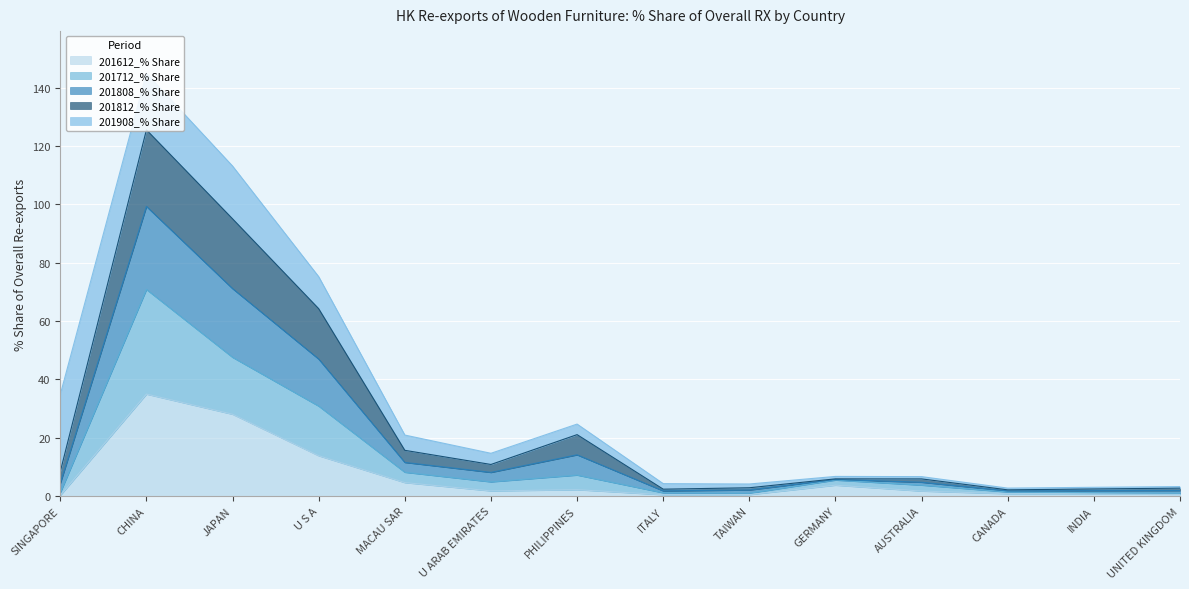

How many data points does each series have?

14